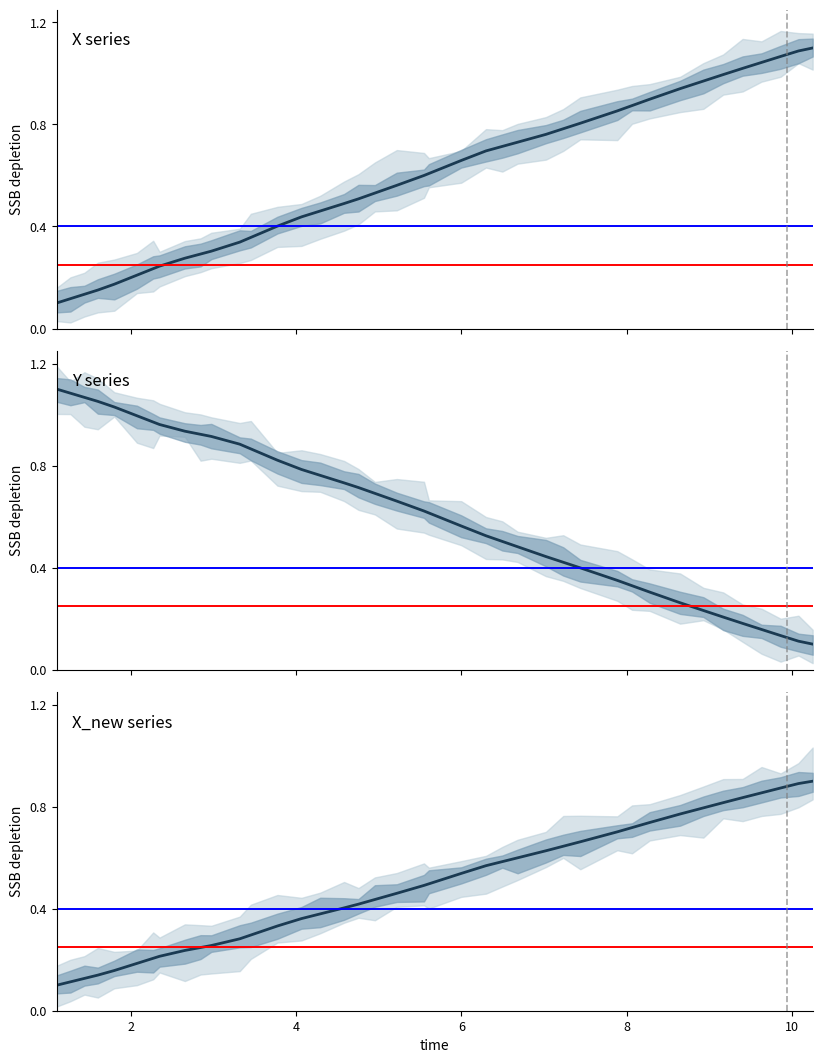

What is the difference between the maximum and minimum values in the Y series?

1.0